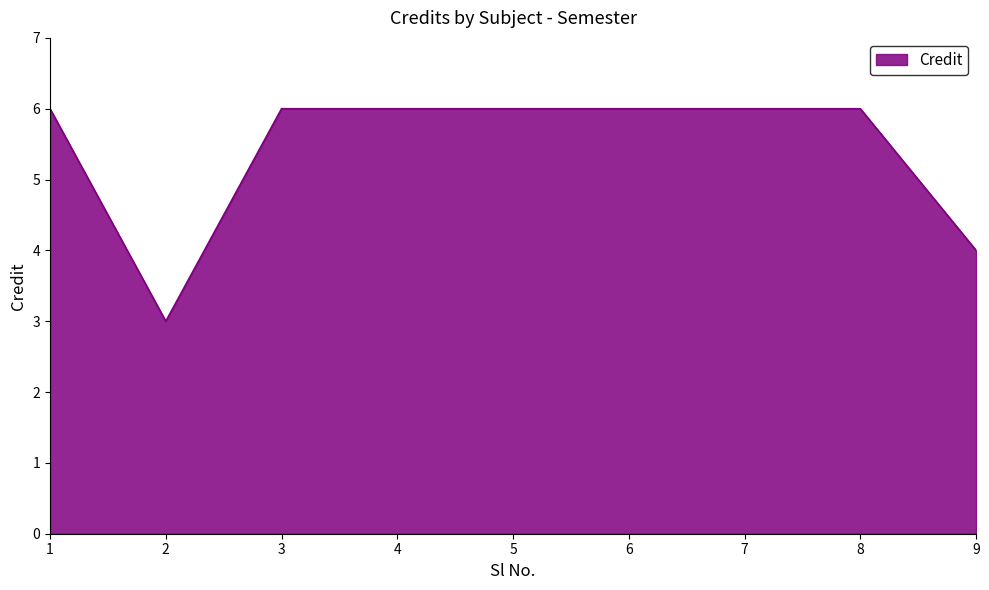

Reading left to right, list all the values displayed in this chart.

6	3	6	6	6	6	6	6	4